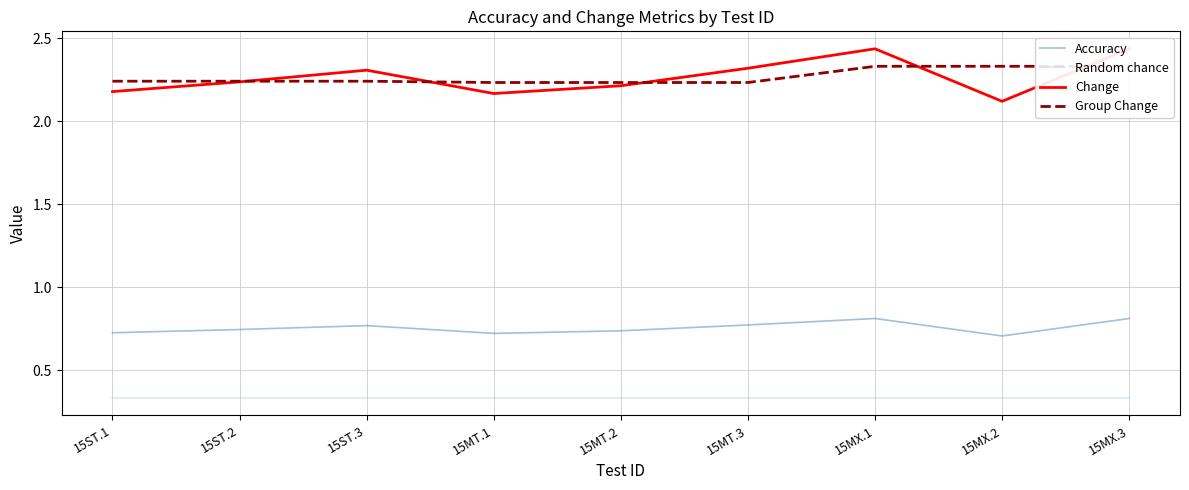

Reading right to left, transcribe all the data shown in this chart.

Accuracy: 0.8	0.7	0.8	0.8	0.7	0.7	0.8	0.7	0.7
Random chance: 0.3	0.3	0.3	0.3	0.3	0.3	0.3	0.3	0.3
Change: 2.4	2.1	2.4	2.3	2.2	2.2	2.3	2.2	2.2
Group Change: 2.3	2.3	2.3	2.2	2.2	2.2	2.2	2.2	2.2